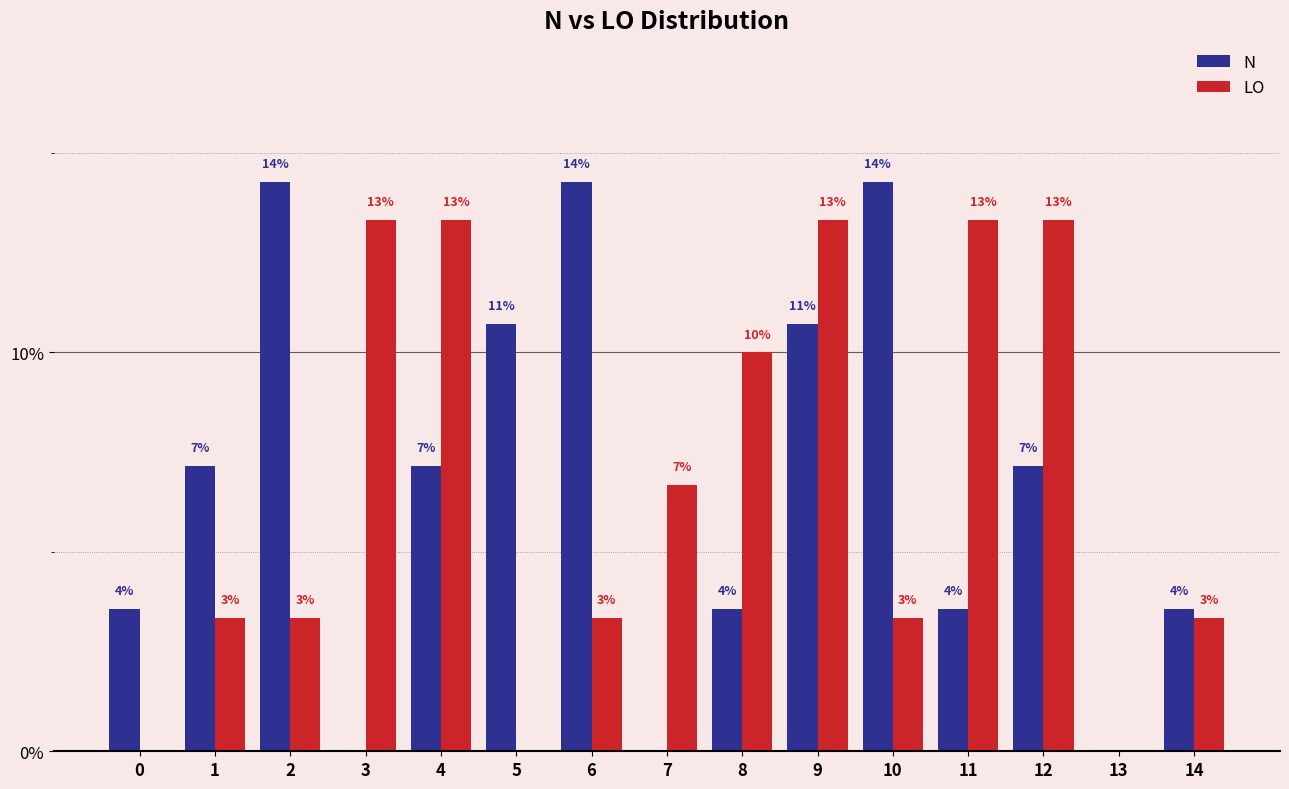

Between 12 and 13, which is larger?

12